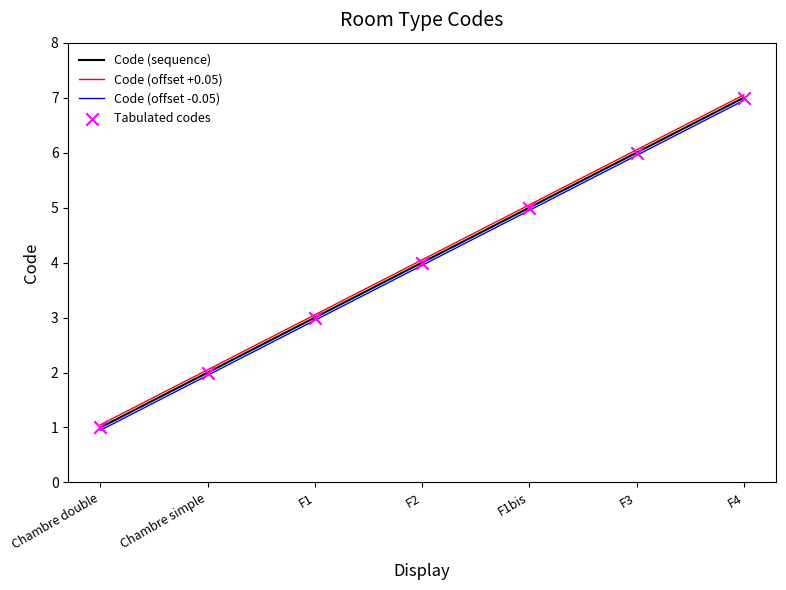

Rank the categories by Code (offset +0.05) value from lowest to highest.

Chambre double, Chambre simple, F1, F2, F1bis, F3, F4